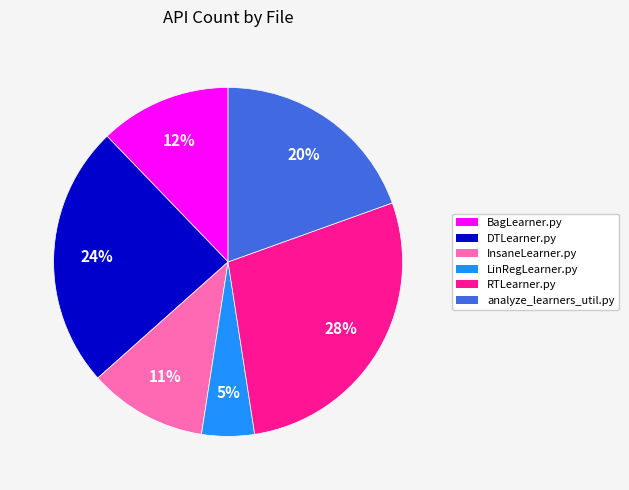

The InsaneLearner.py slice represents 11% of the pie. True or false?

True